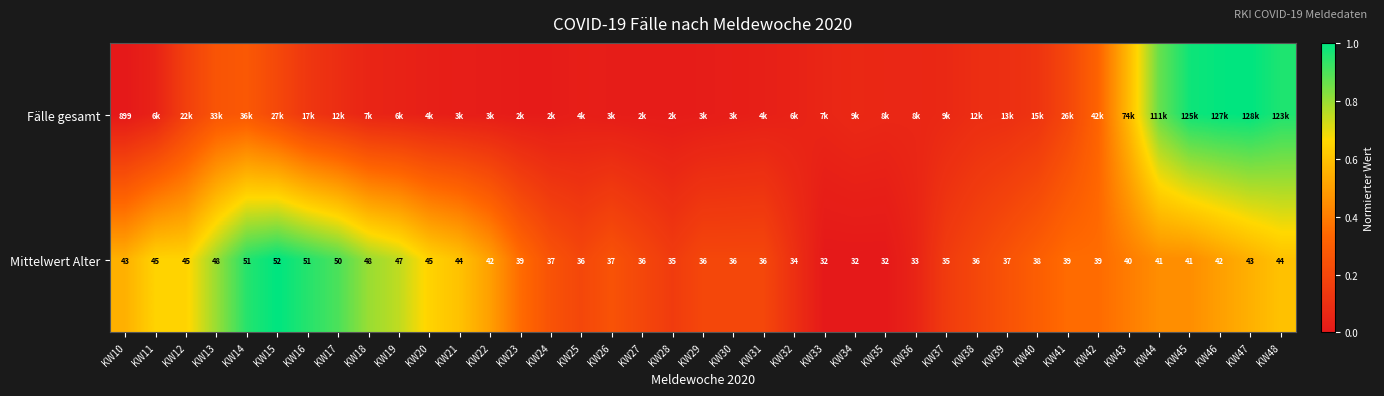

True or false: Fälle gesamt has a value of 0.0 at KW29.

False